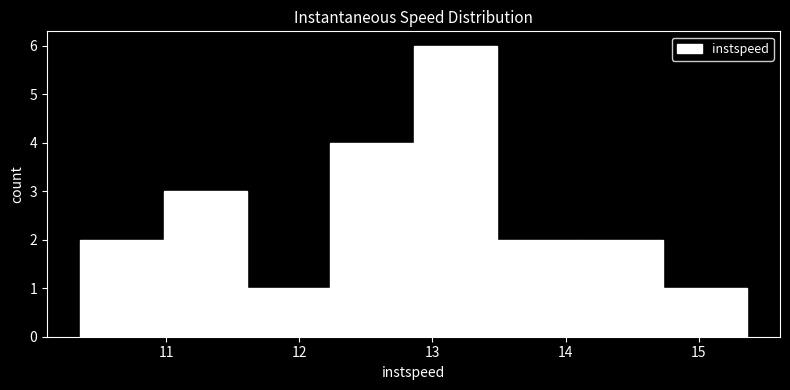

Reading left to right, list every bar in this chart as the range it spans on the x-axis followed by its height. Neither the bar edges nor the heights are printed on the chart, so give them approximately, as read against the axes.

10.4 to 11.0: 2
11.0 to 11.6: 3
11.6 to 12.2: 1
12.2 to 12.9: 4
12.9 to 13.5: 6
13.5 to 14.1: 2
14.1 to 14.7: 2
14.7 to 15.4: 1